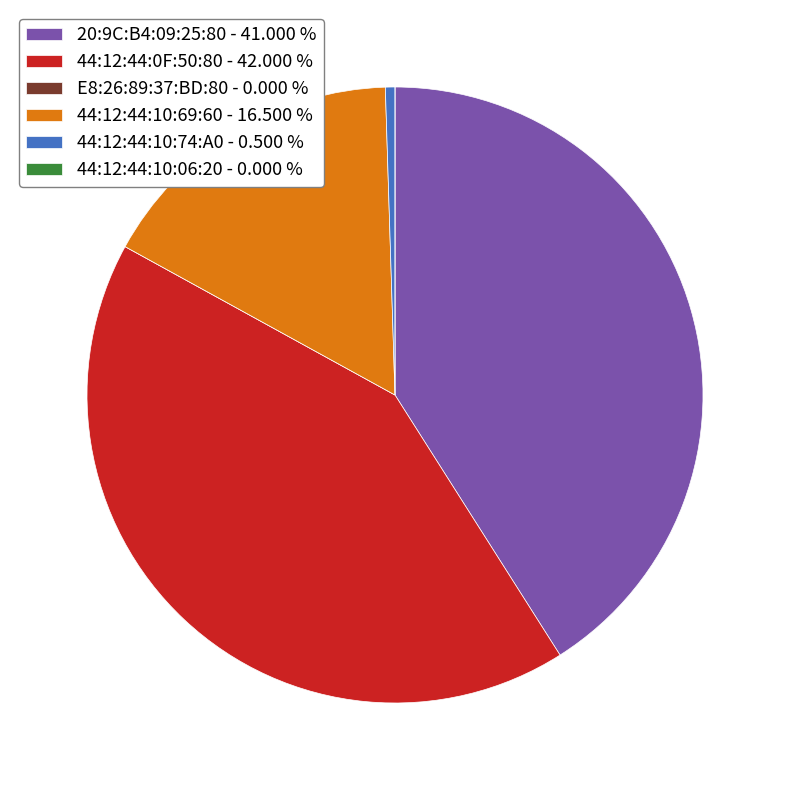

Which has a higher value, 44:12:44:10:74:A0 - 0.500 % or 44:12:44:10:69:60 - 16.500 %?

44:12:44:10:69:60 - 16.500 %